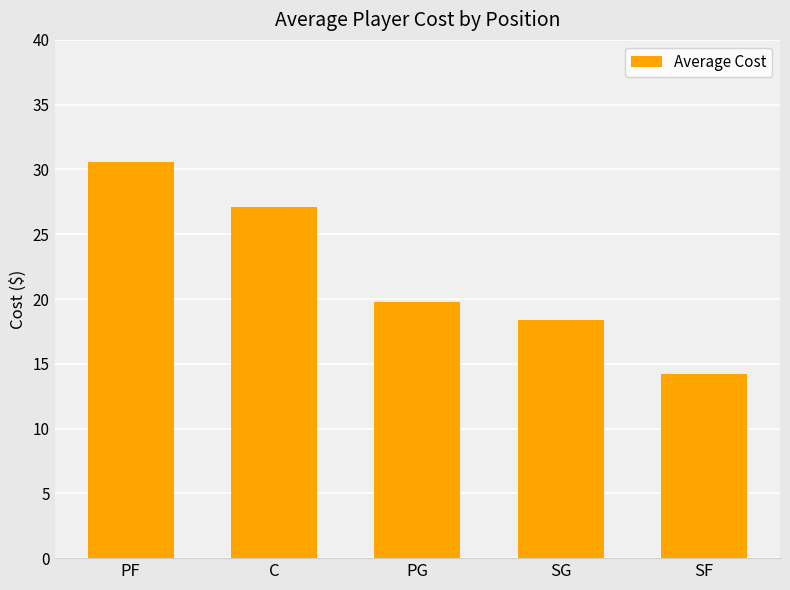

Which category has the lowest value across all series?

SF